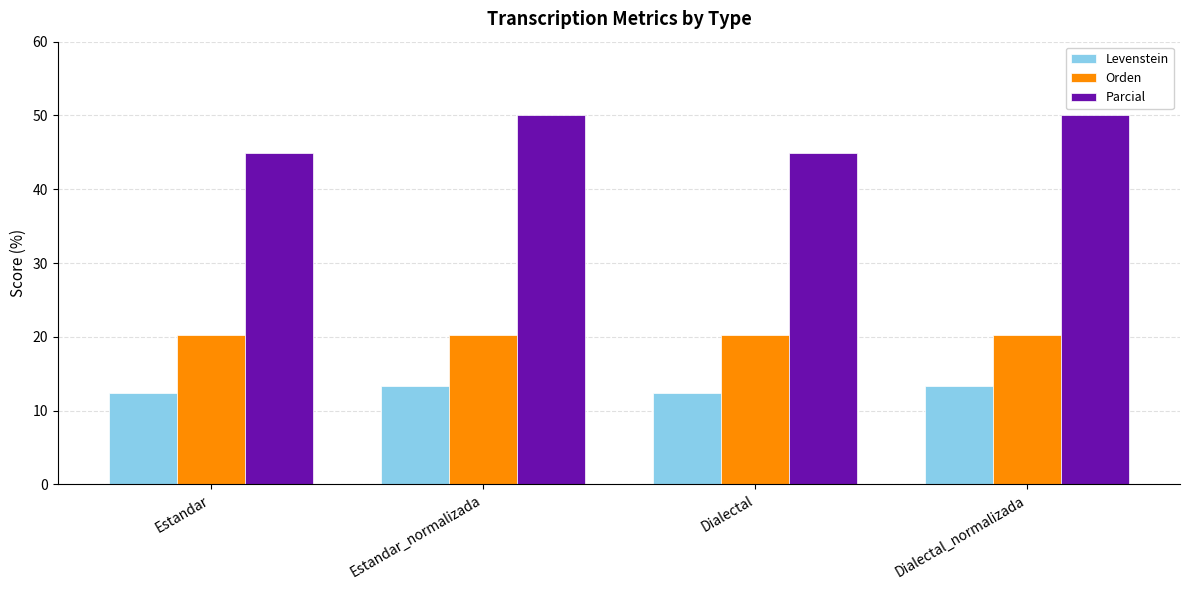

Reading left to right, extract all data points from this chart.

Levenstein: Estandar=12.4	Estandar_normalizada=13.3	Dialectal=12.4	Dialectal_normalizada=13.3
Orden: Estandar=20.3	Estandar_normalizada=20.3	Dialectal=20.3	Dialectal_normalizada=20.3
Parcial: Estandar=44.9	Estandar_normalizada=50.0	Dialectal=44.9	Dialectal_normalizada=50.0